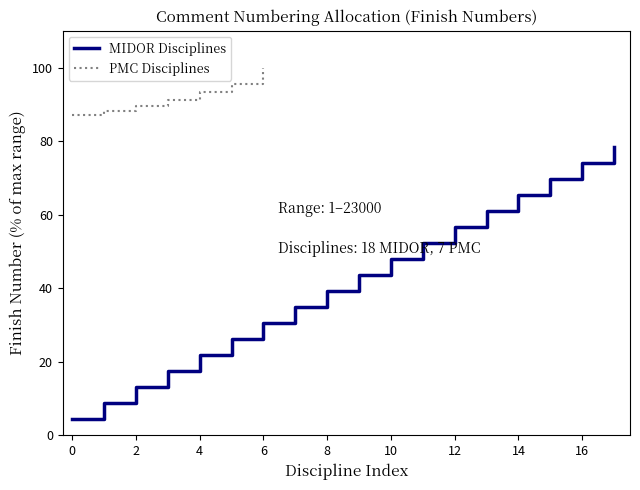

True or false: the data has more than 0 interior local peaks.

False